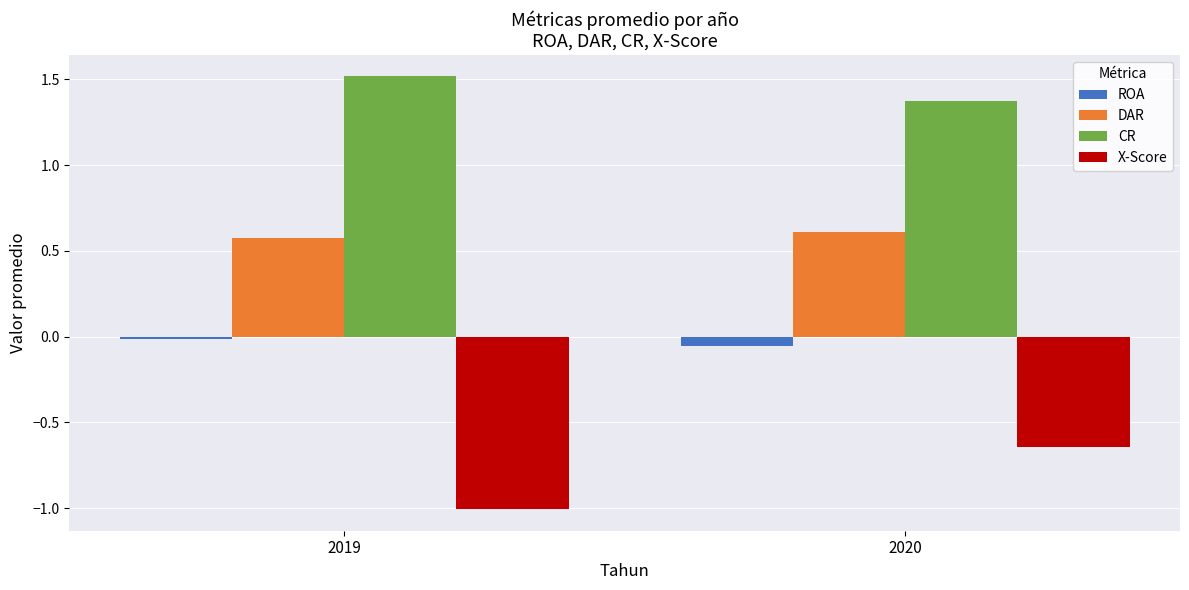

List the series in order of their overall mean, highest first.

CR, DAR, ROA, X-Score